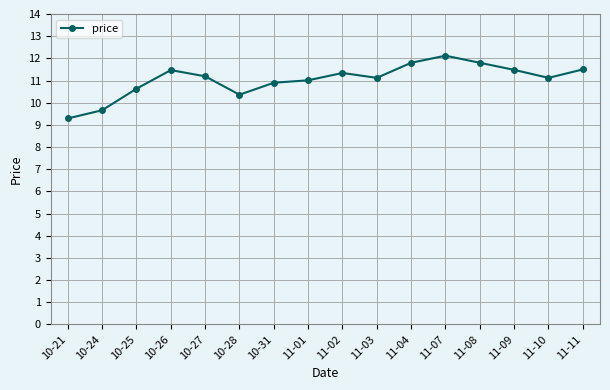

What is the difference between the values at 11-09 and 10-24?

1.8